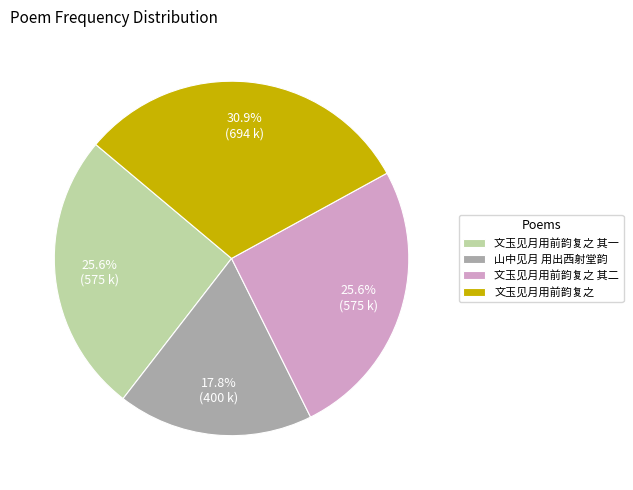

How many segments does this pie chart have?

4